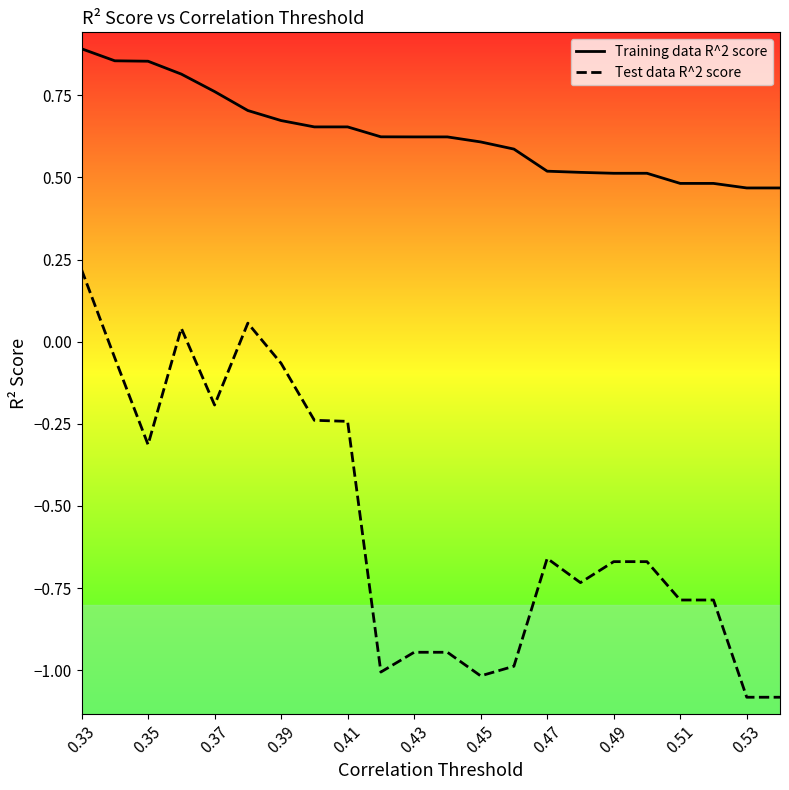

True or false: Training data R^2 score has more than 0 interior local peaks.

False